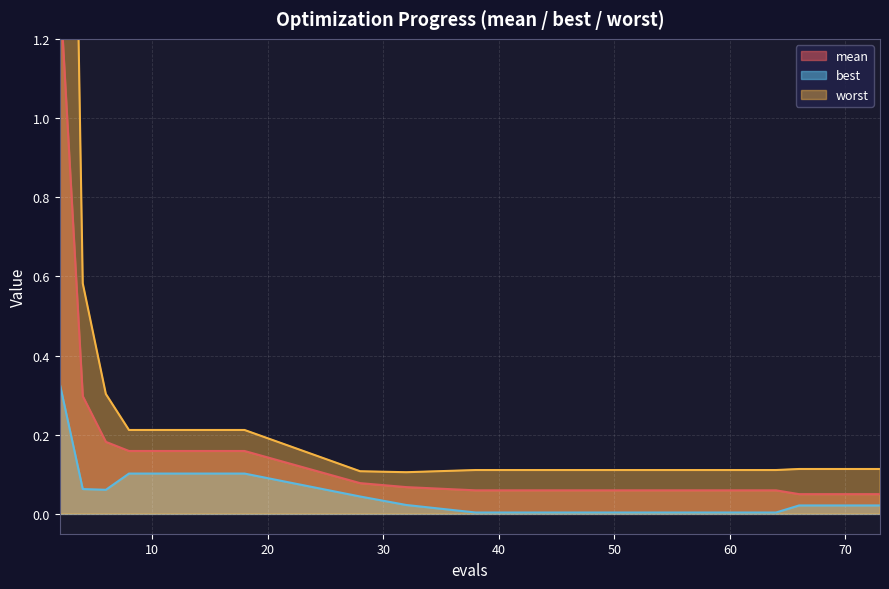

What is the highest value of the mean series?

1.3